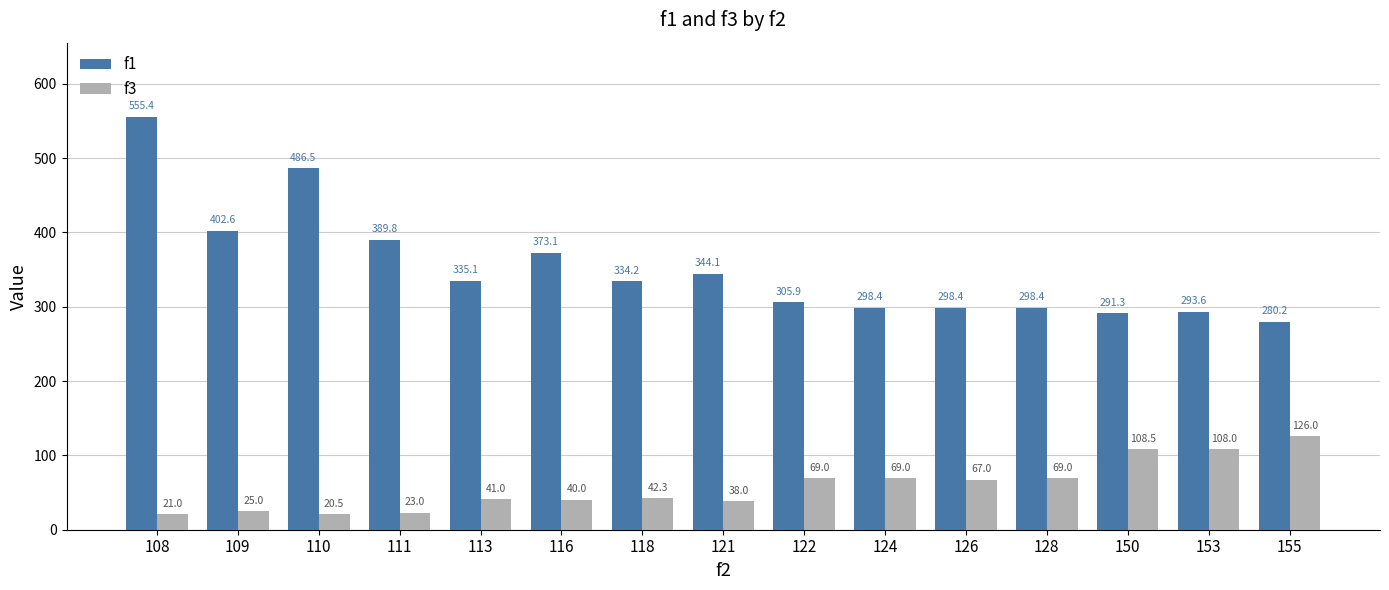

What are all the series names shown in the legend?

f1, f3